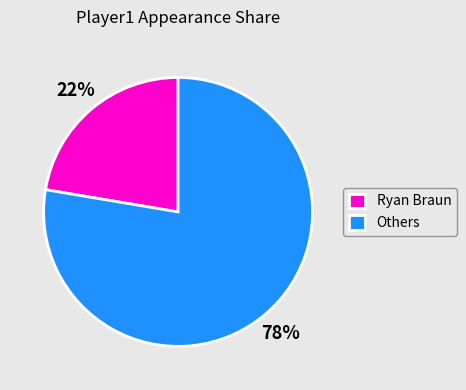

Is there any slice that represents more than half of the pie?

Yes